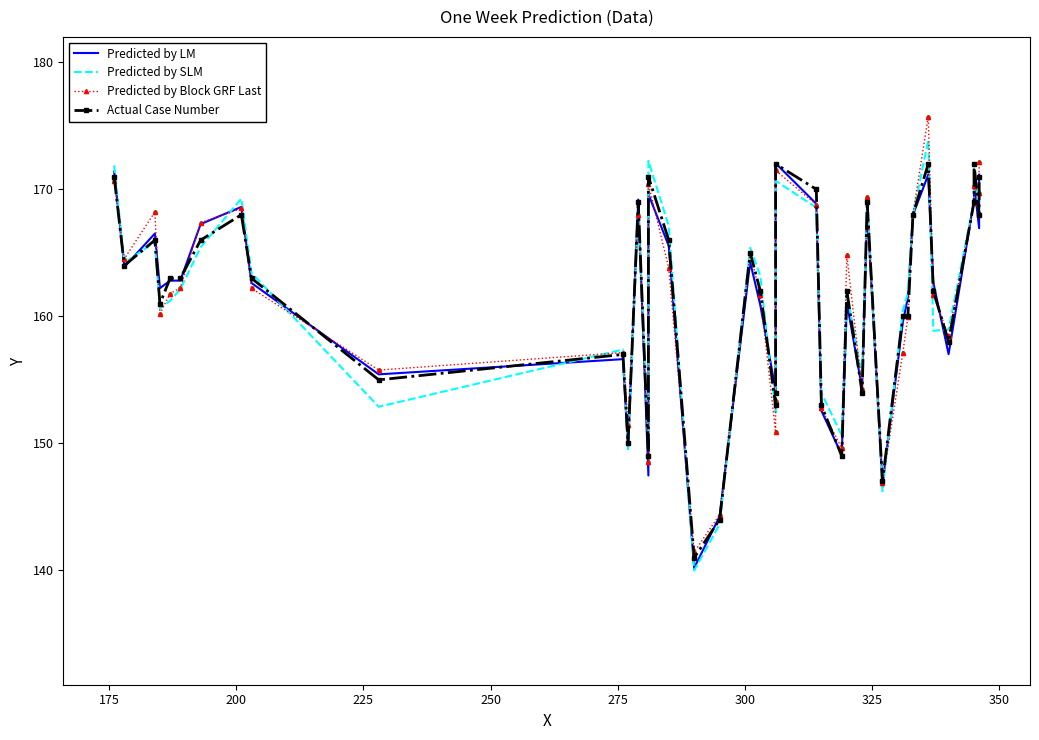

Which series has the largest total across all categories?

Predicted by Block GRF Last